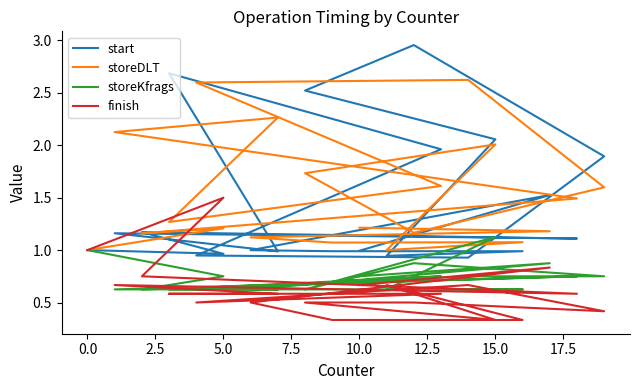

At how many categories does at least one series exceed 2?

8